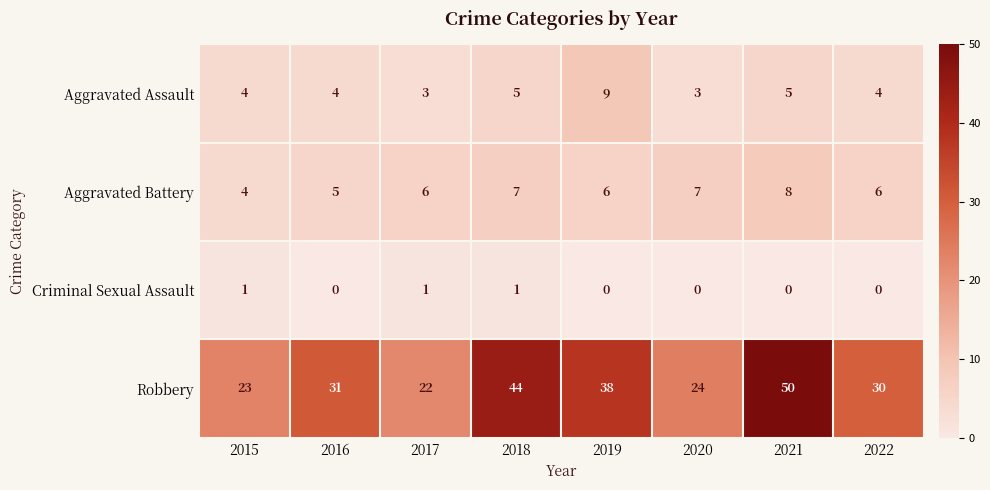

Rank the series by their maximum value, from highest to lowest.

Robbery, Aggravated Assault, Aggravated Battery, Criminal Sexual Assault